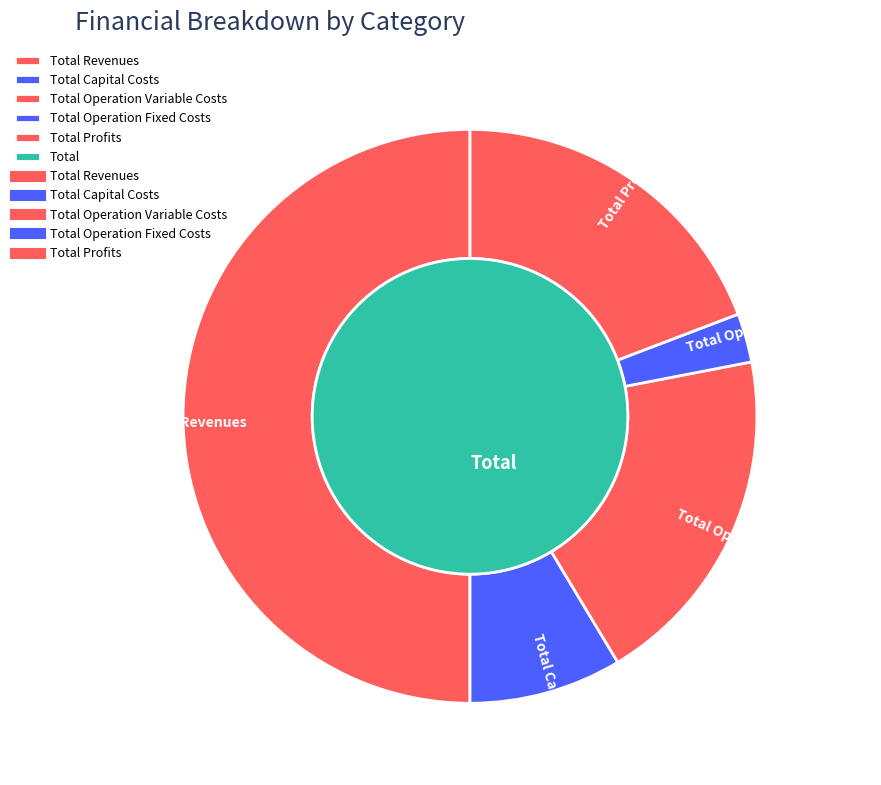

The Total Revenues slice represents 37% of the pie. True or false?

False